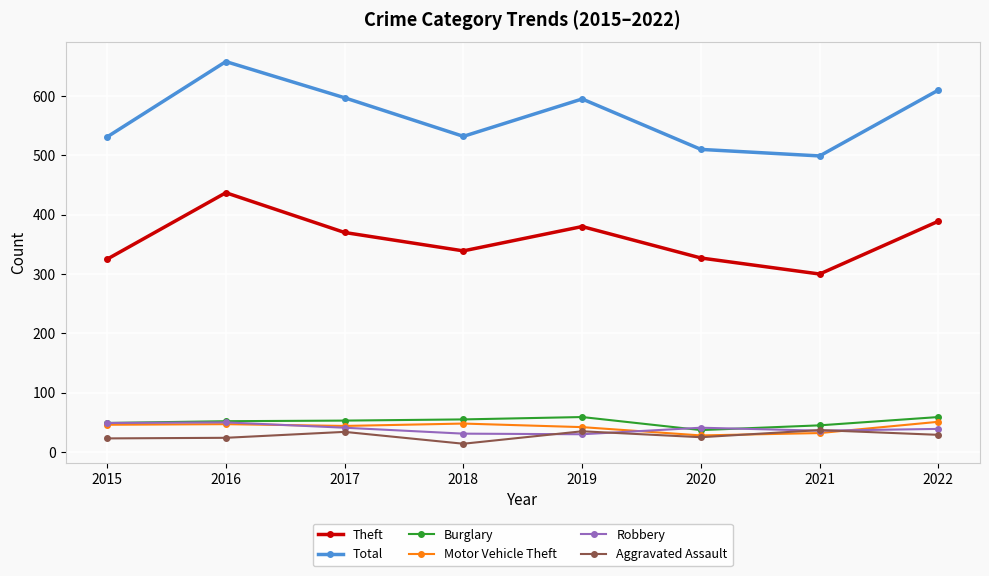

Which series has the widest spread of values?

Total